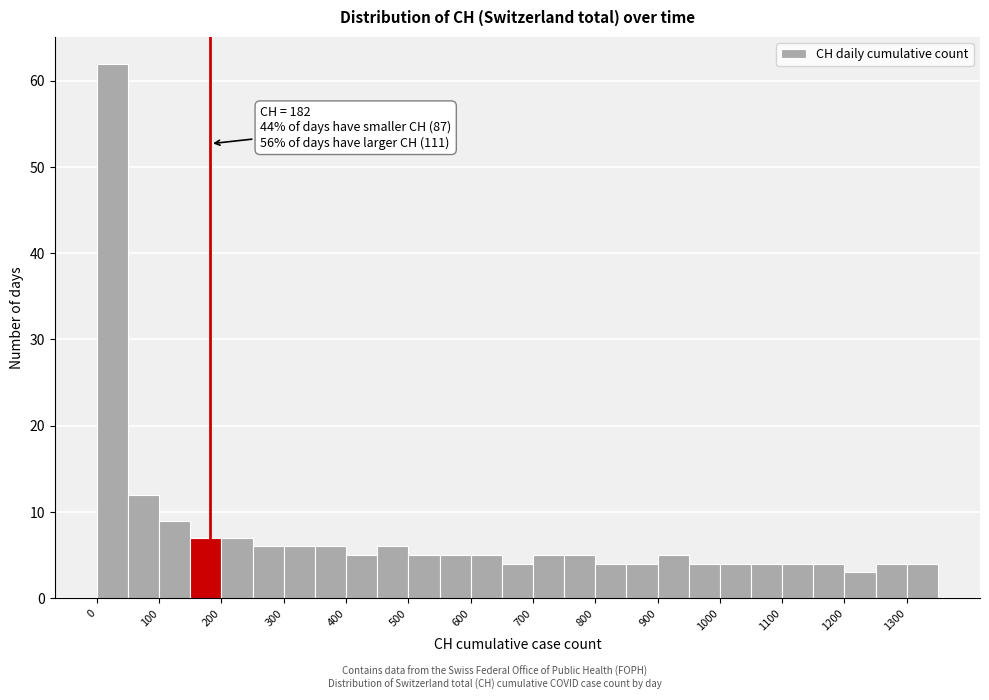

Which range on the x-axis has the tallest bar?

0 to 50